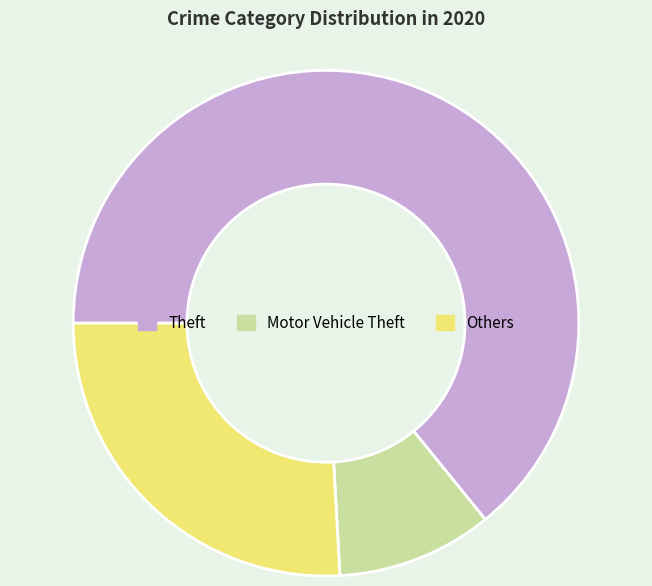

Is there any slice that represents more than half of the pie?

Yes